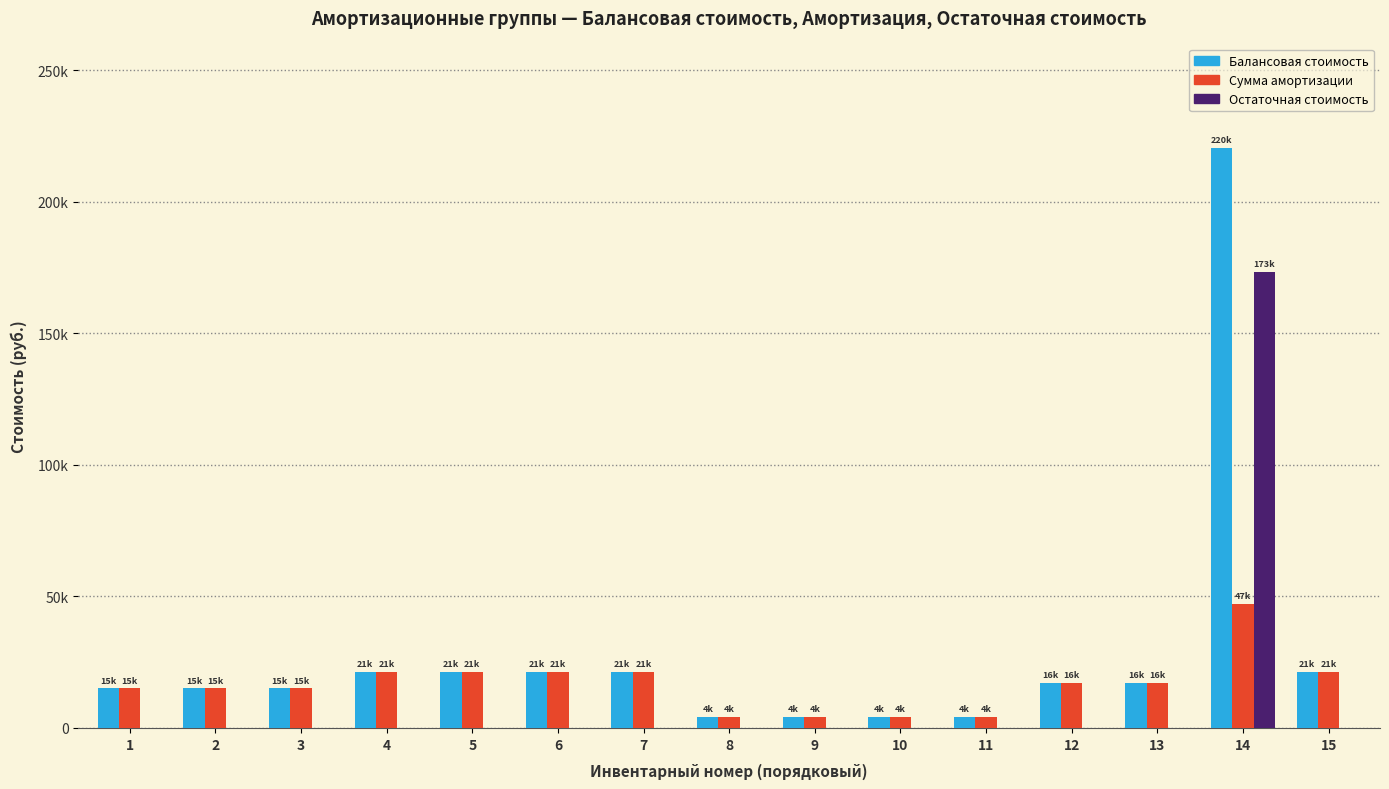

What are all the series names shown in the legend?

Балансовая стоимость, Сумма амортизации, Остаточная стоимость